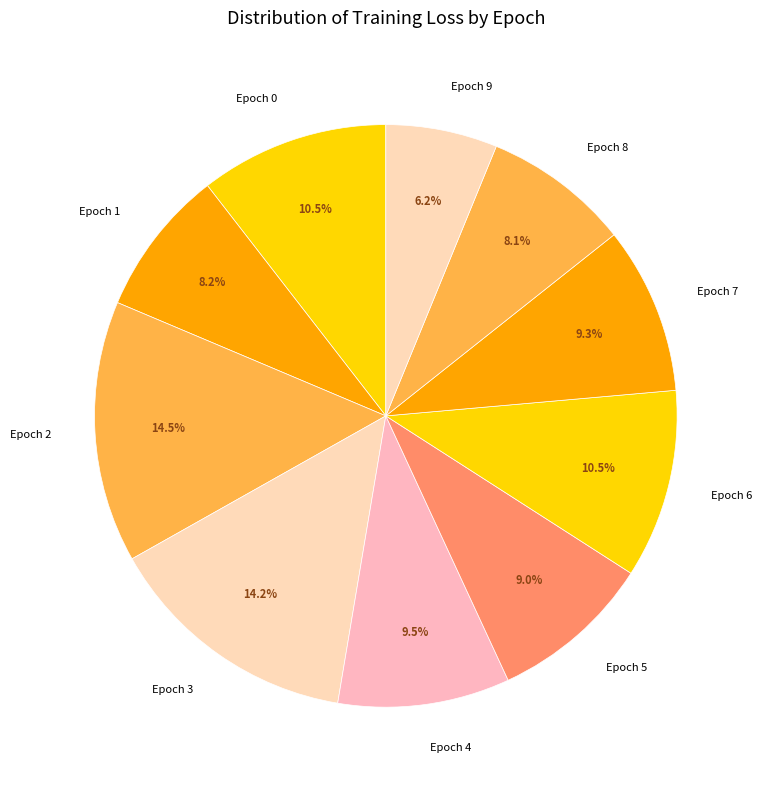

Which has a higher value, Epoch 1 or Epoch 9?

Epoch 1